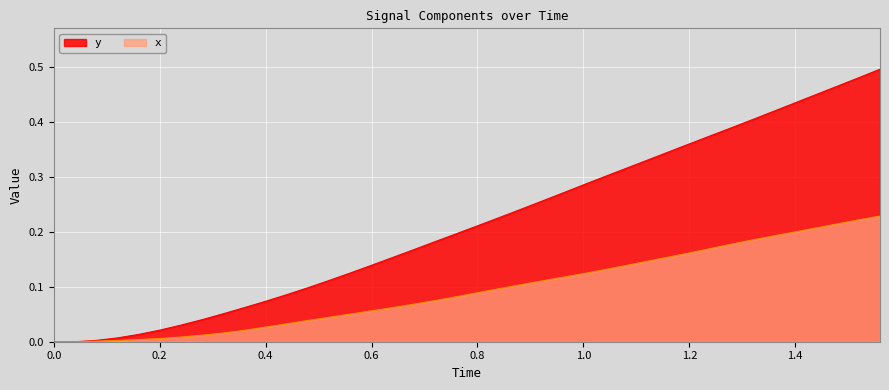

Reading left to right, list all the values displayed in this chart.

y: 0.0	0.0	0.0	0.0	0.0	0.0	0.0	0.0	0.1	0.1	0.1	0.1	0.1	0.1	0.1	0.1	0.2	0.2	0.2	0.2	0.2	0.2	0.2	0.3	0.3	0.3	0.3	0.3	0.3	0.3	0.4	0.4	0.4	0.4	0.4	0.4	0.4	0.5	0.5	0.5
x: 0.0	0.0	0.0	0.0	0.0	0.0	0.0	0.0	0.0	0.0	0.0	0.0	0.0	0.0	0.1	0.1	0.1	0.1	0.1	0.1	0.1	0.1	0.1	0.1	0.1	0.1	0.1	0.1	0.1	0.2	0.2	0.2	0.2	0.2	0.2	0.2	0.2	0.2	0.2	0.2